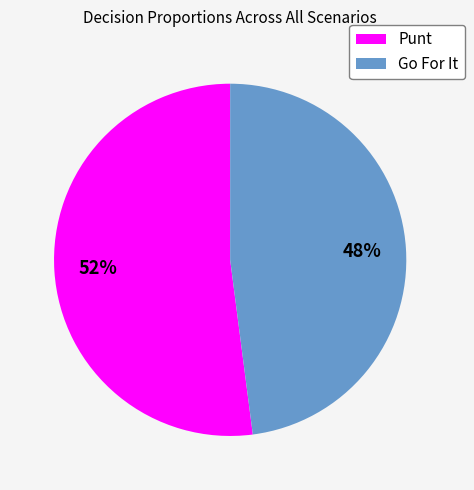

To the nearest percent, what is the difference between the Punt and Go For It slice percentages?

4%